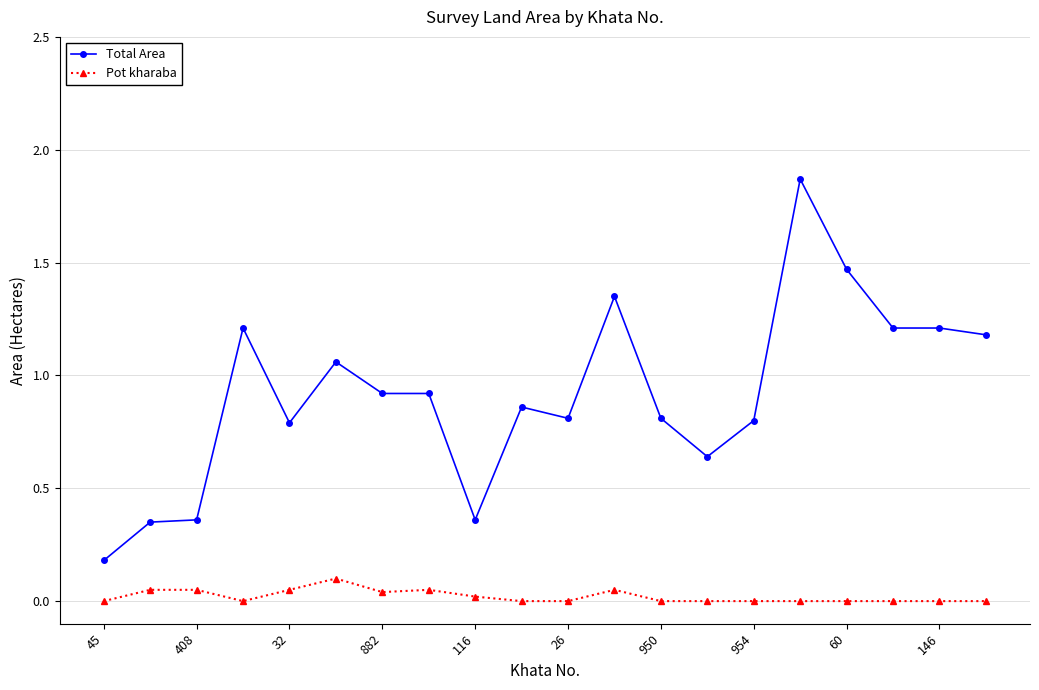

Which series has the largest total across all categories?

Total Area